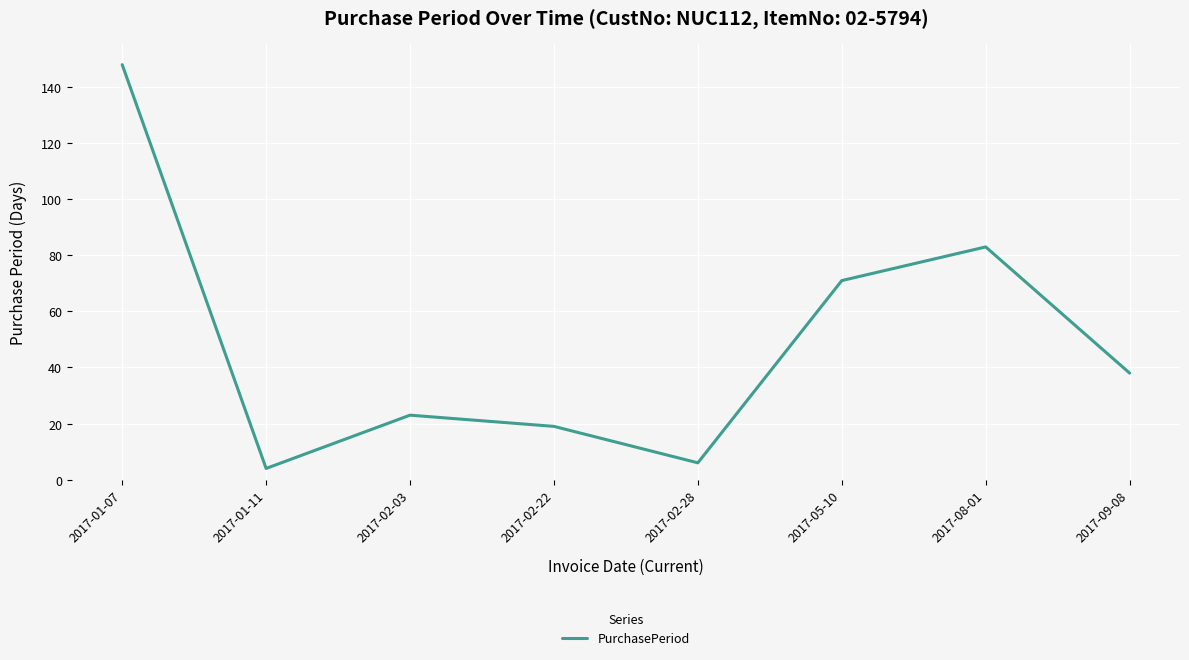

What is the difference between the maximum and second lowest values?

142